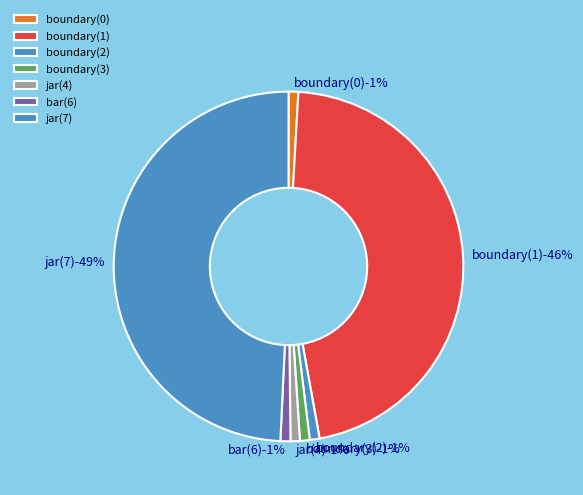

Count the number of slices in the pie.

7